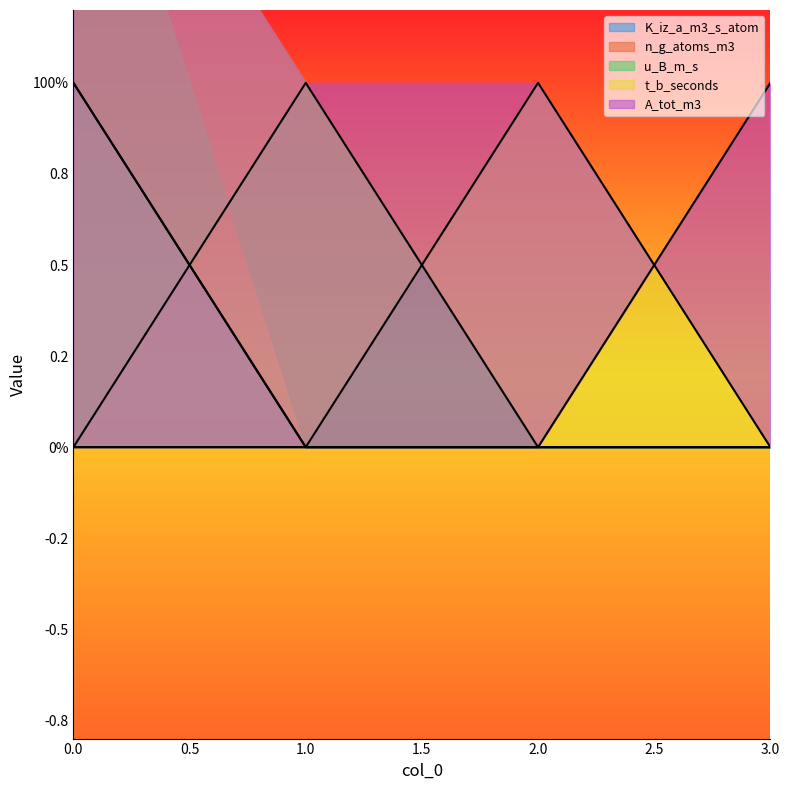

Is it true that K_iz_a_m3_s_atom equals 0 at 1?

True